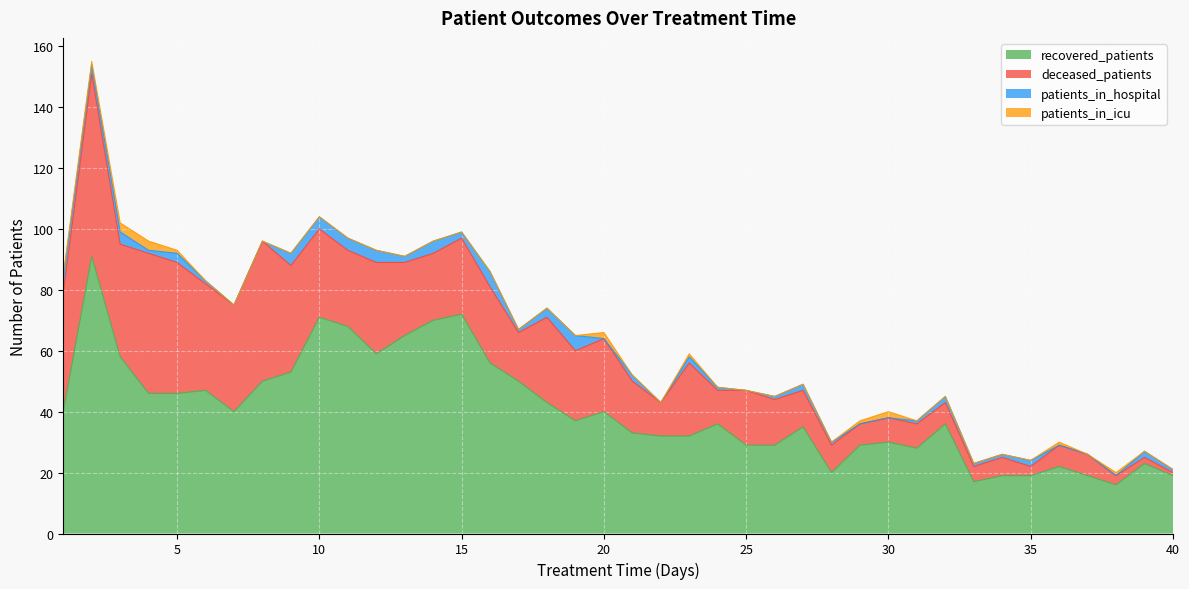

What is the difference between the recovered_patients values at 9 and 24?

17